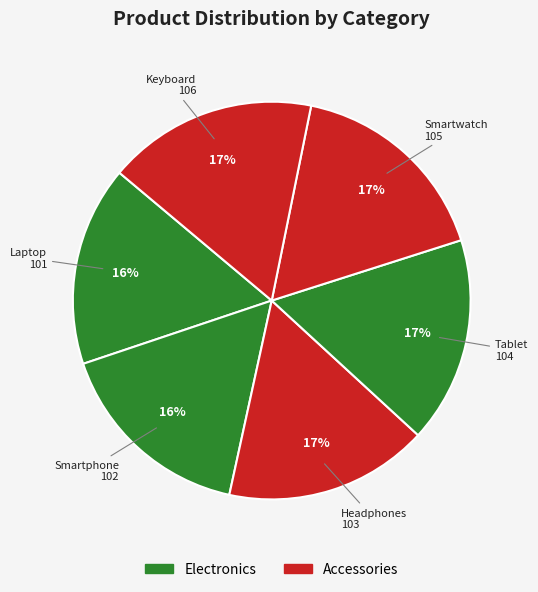

Does Headphones represent more than half of the total?

No